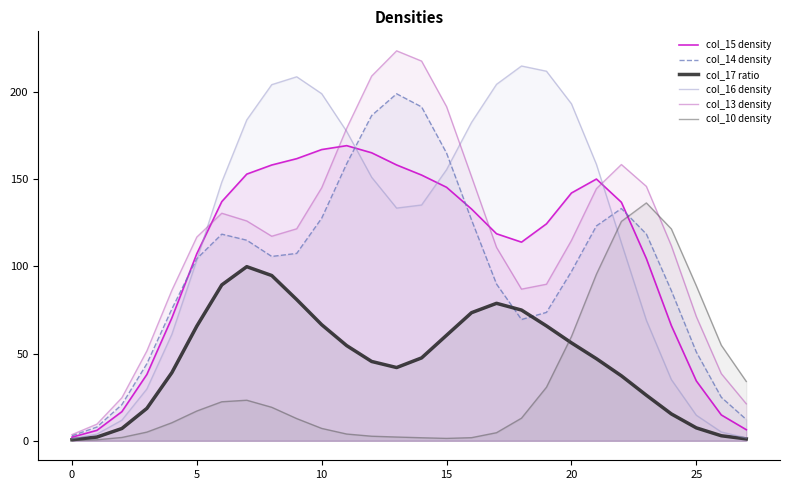

Reading left to right, list all the values displayed in this chart.

col_15 density: 2.1	6.0	16.7	38.0	70.4	107.3	137.1	152.9	158.1	161.7	167.0	169.2	165.1	158.1	152.3	145.3	132.9	118.7	113.9	124.4	142.1	150.1	136.7	104.4	66.0	34.3	14.8	6.4
col_14 density: 2.9	7.9	20.7	44.2	75.5	104.4	118.5	115.0	105.7	107.4	127.6	158.8	186.5	198.9	191.4	164.9	126.6	89.9	69.5	73.6	97.1	123.2	133.2	118.5	86.0	50.9	24.9	12.2
col_17 ratio: 0.6	2.1	7.0	18.6	39.1	65.7	89.4	99.8	94.7	81.0	66.5	54.6	45.5	42.0	47.5	60.5	73.4	78.8	74.9	65.9	56.1	47.1	37.2	26.1	15.4	7.4	2.9	1.1
col_16 density: 1.2	3.8	11.8	29.7	61.0	103.6	148.3	184.0	204.2	208.7	199.0	177.4	151.1	133.4	135.2	155.4	182.5	204.4	214.9	211.9	193.2	158.5	113.4	69.1	35.1	14.7	5.0	1.7
col_13 density: 3.5	9.5	24.7	51.5	86.2	116.8	130.5	126.0	117.3	121.5	145.1	179.2	209.1	223.6	217.7	191.6	151.4	110.9	86.9	89.8	114.9	144.6	158.4	145.9	111.8	71.2	38.5	21.2
col_10 density: 0.2	0.6	1.9	5.0	10.3	17.1	22.4	23.3	19.2	12.7	7.1	3.9	2.6	2.2	1.7	1.4	1.8	4.6	13.0	30.7	59.7	95.5	125.8	136.4	121.5	88.8	54.8	34.0